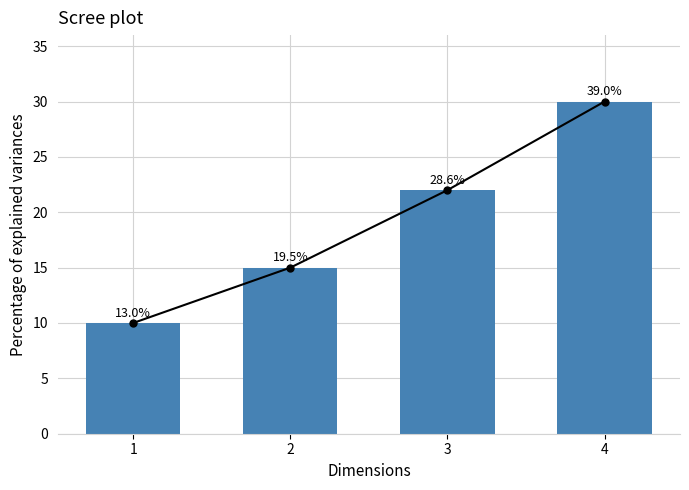

Rank the categories by value from lowest to highest.

1, 2, 3, 4